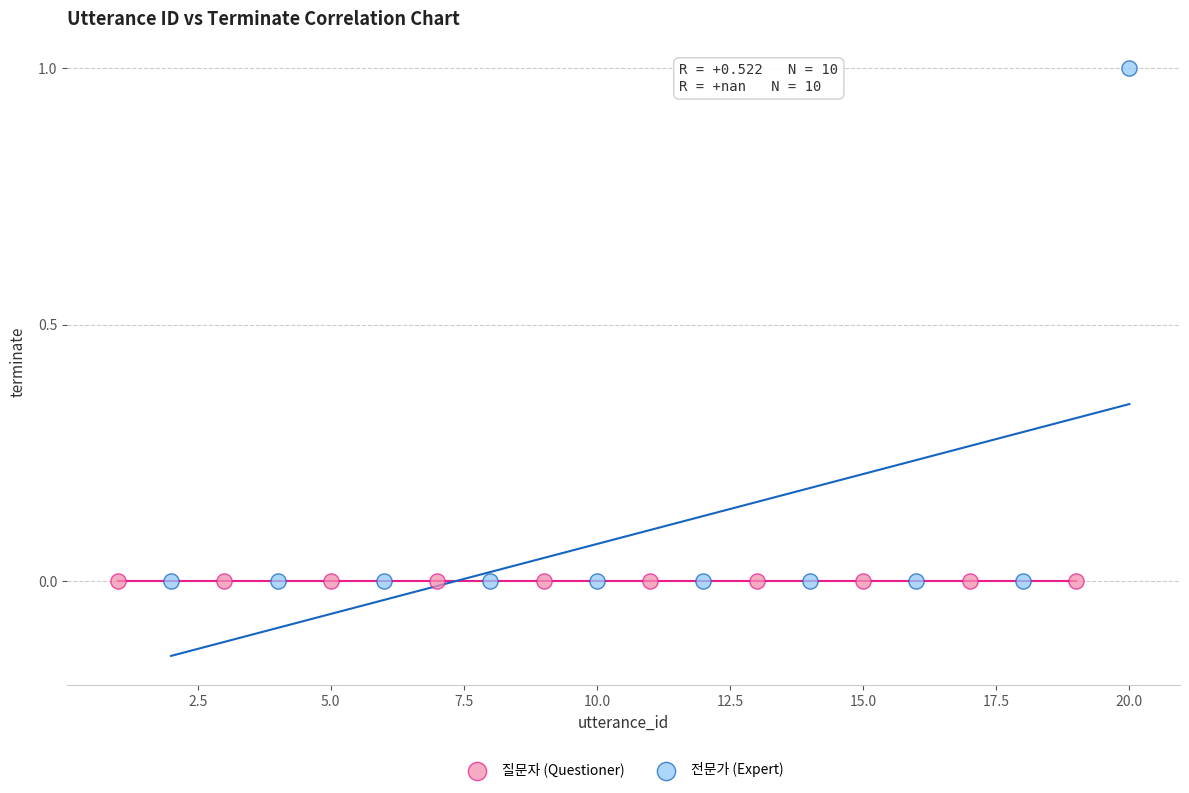

Which series contains the highest Y value?

전문가 (Expert)